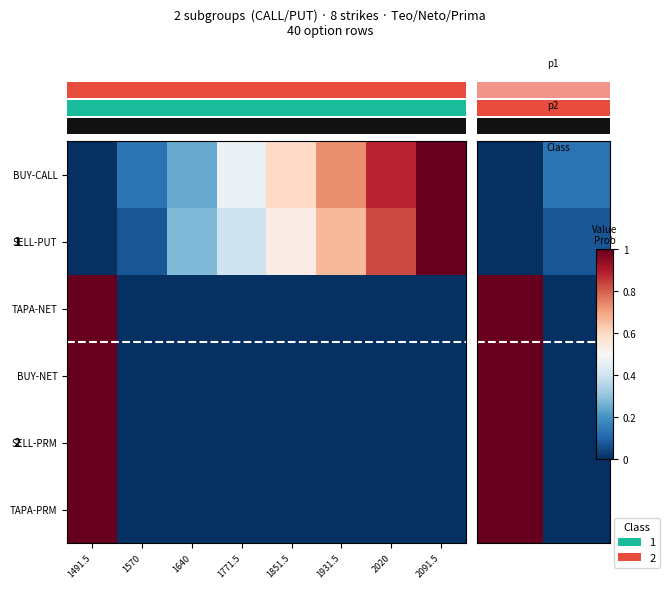

What is the spread (max minus min) of values at 1?

0.1